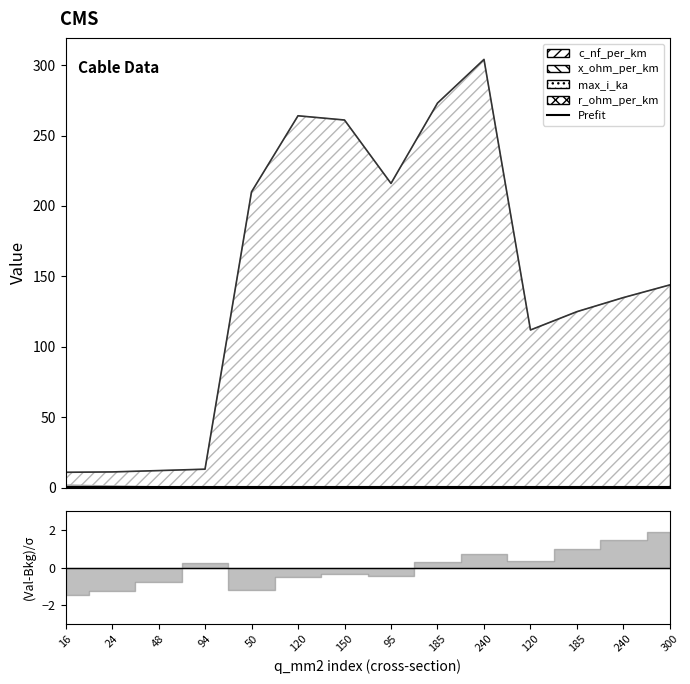

Is it true that x_ohm_per_km equals 0.1 at 95?

True